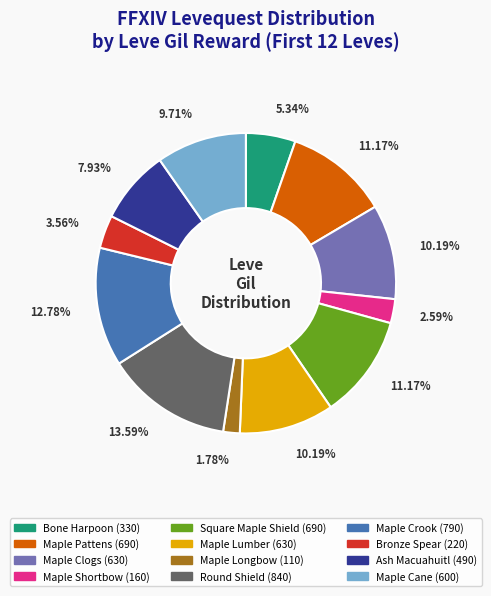

To the nearest percent, what portion does Maple Cane represent?

10%